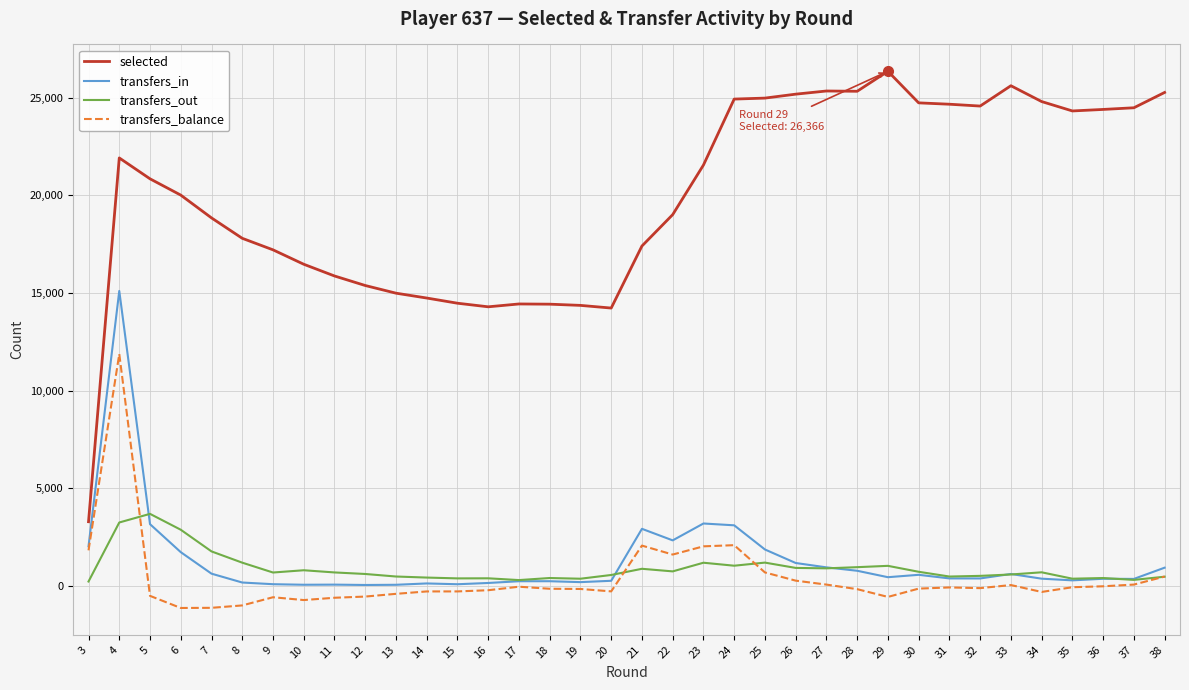

The value of selected at 27 is 5367. True or false?

False